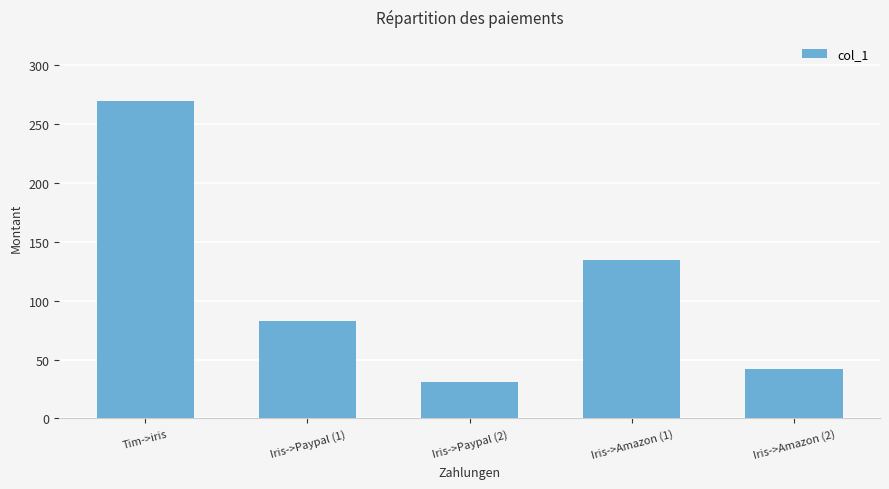

Does the chart contain stacked bars?

No